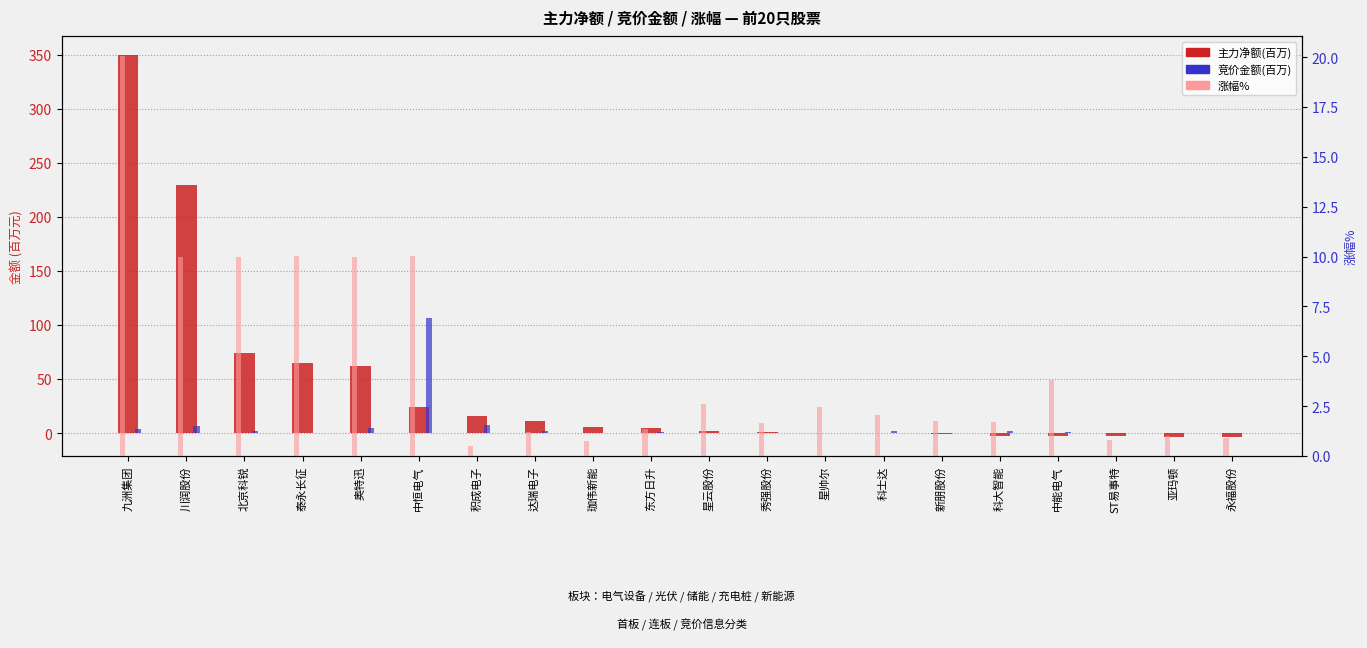

Does the chart contain stacked bars?

No